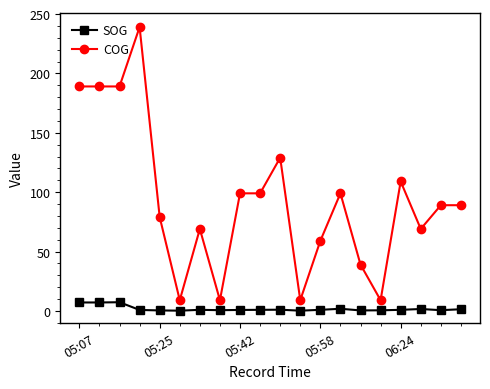

List the series in order of their peak value, lowest first.

SOG, COG